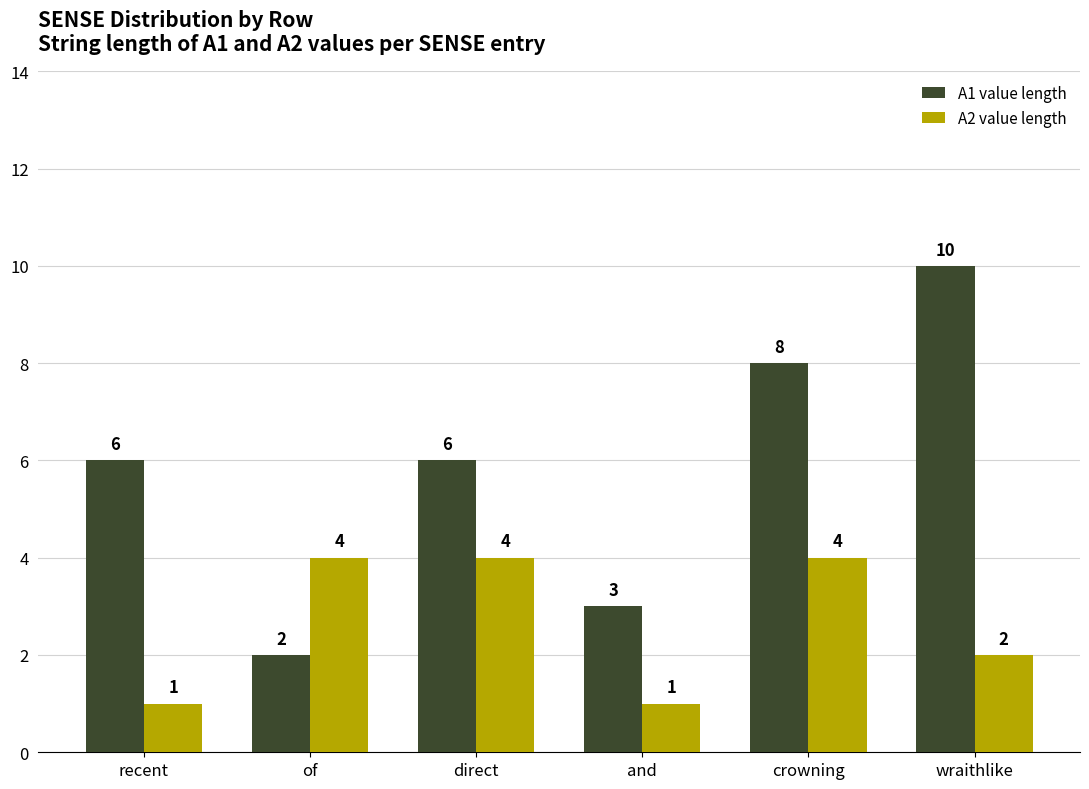

The A1 value length series shows 11 at crowning. True or false?

False